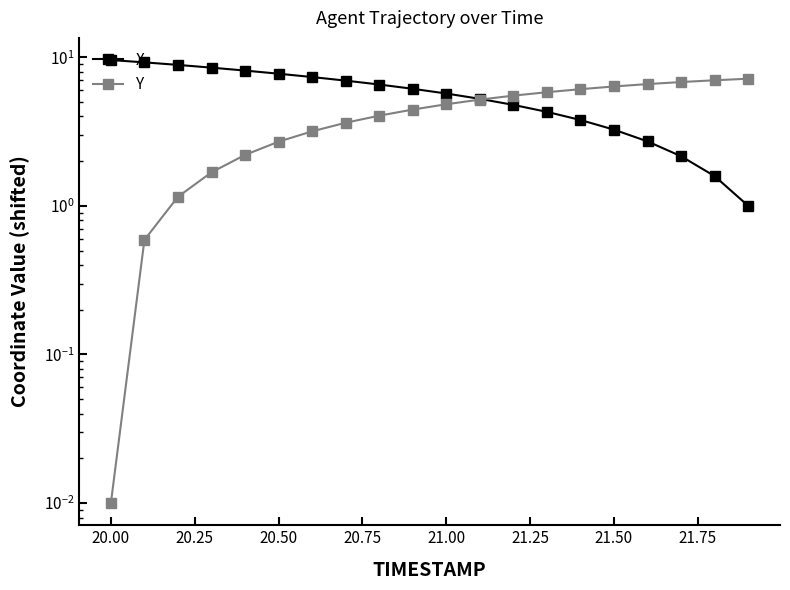

What is the sum of all X values?

113.5